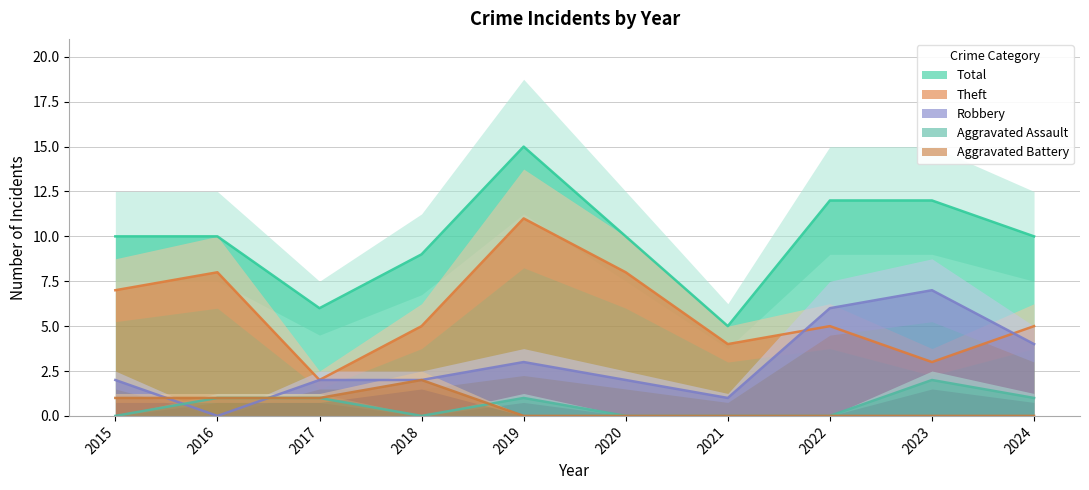

How many Aggravated Battery values are between 0 and 1?

9